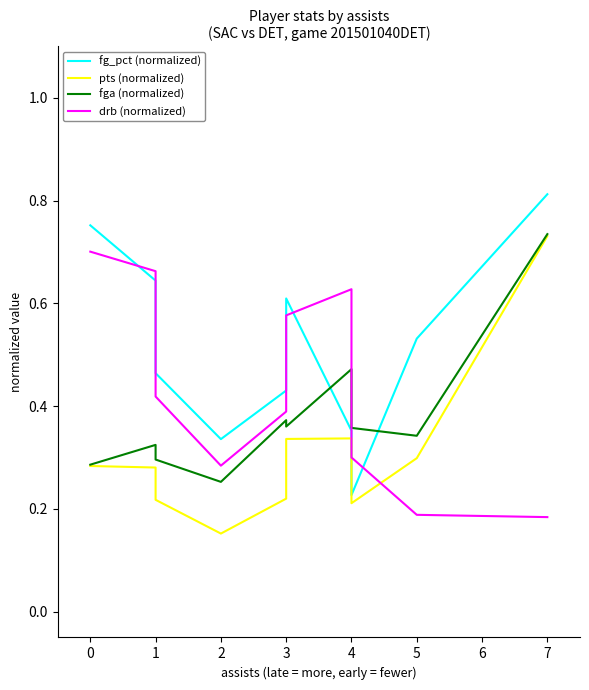

What is the difference between the drb (normalized) values at 3 and 2?

0.1